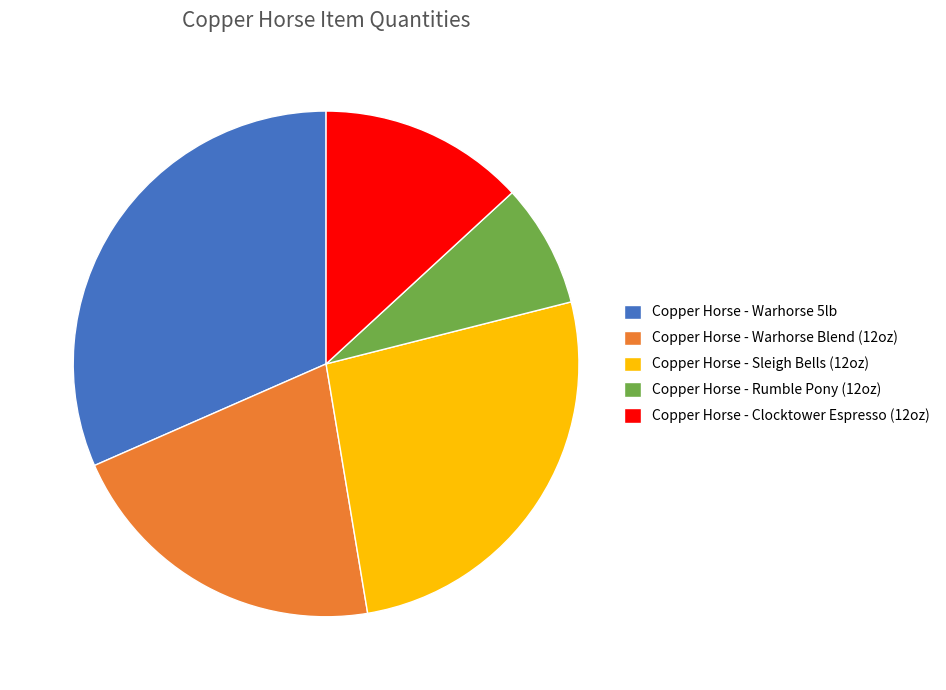

Rank the categories by value from lowest to highest.

Copper Horse - Rumble Pony (12oz), Copper Horse - Clocktower Espresso (12oz), Copper Horse - Warhorse Blend (12oz), Copper Horse - Sleigh Bells (12oz), Copper Horse - Warhorse 5lb